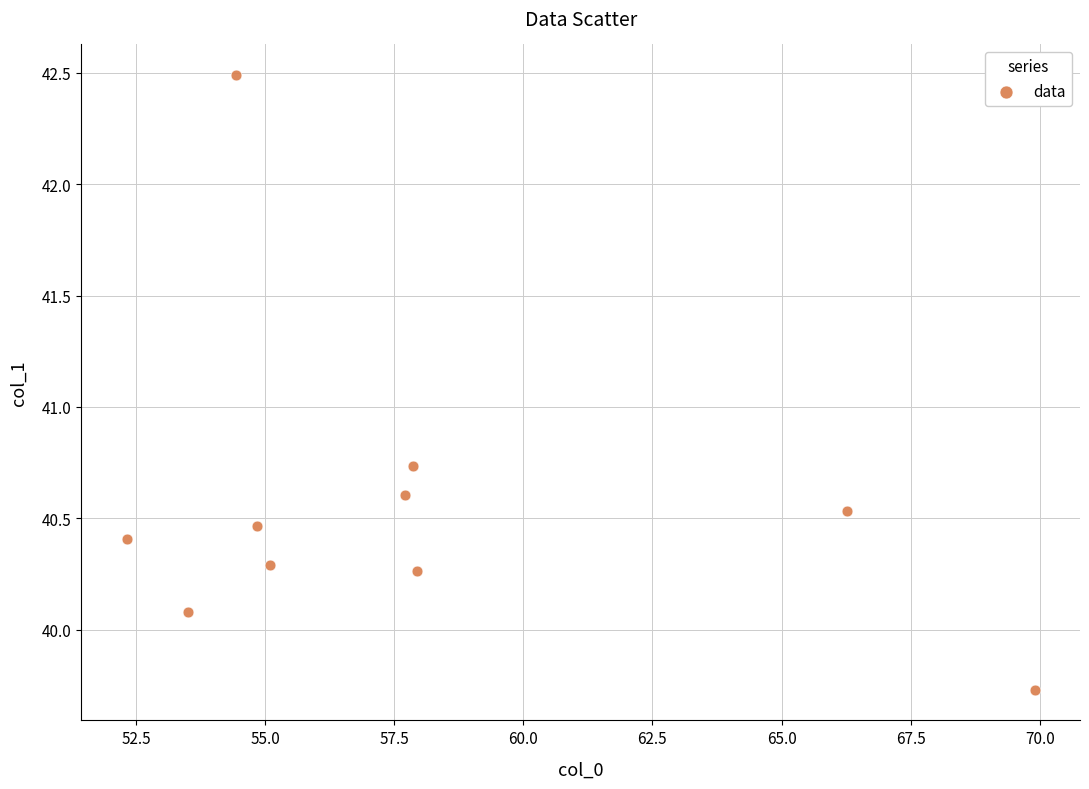

What is the average Y value?

40.6